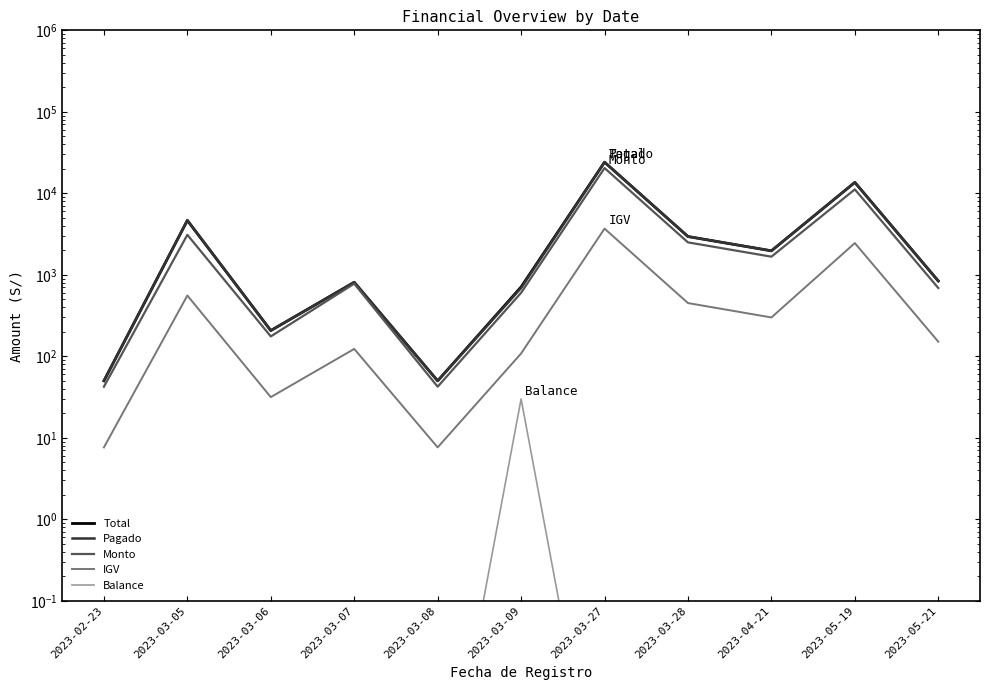

True or false: Balance has a value of 0.0 at 2023-03-05.

True